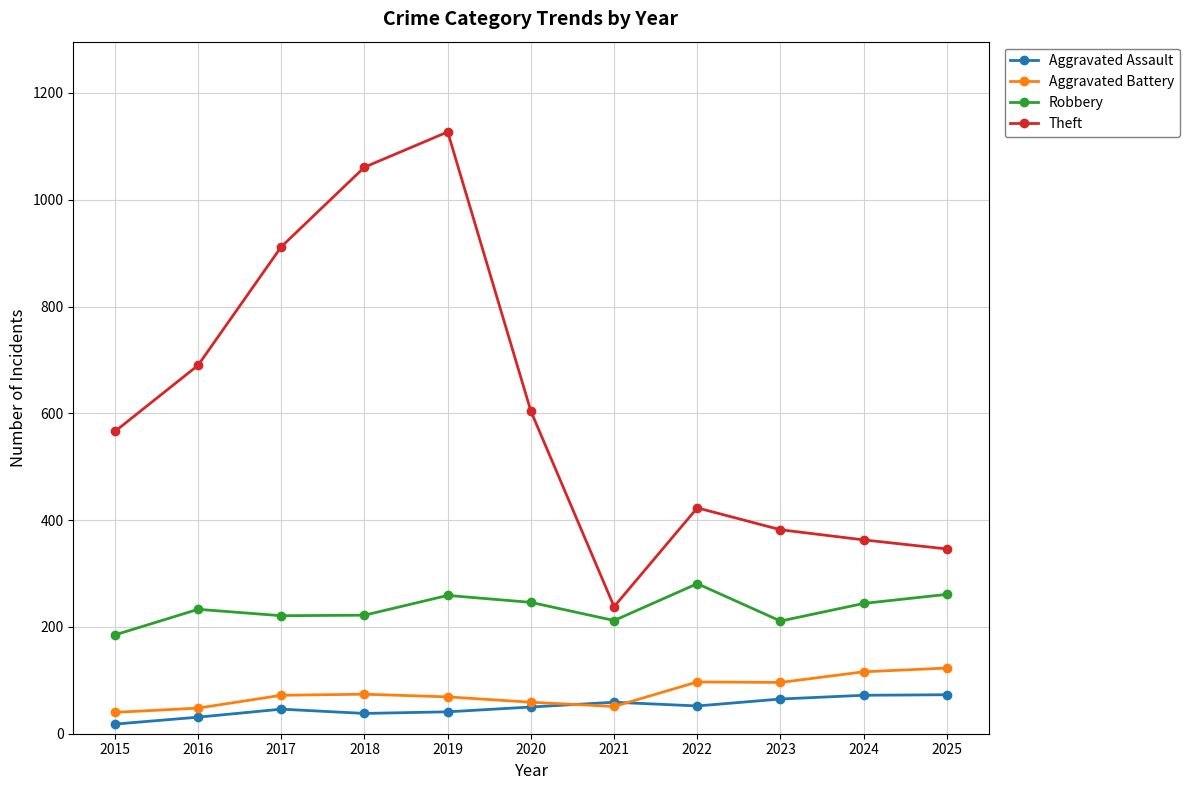

At which label is Robbery closest to 233?

2016